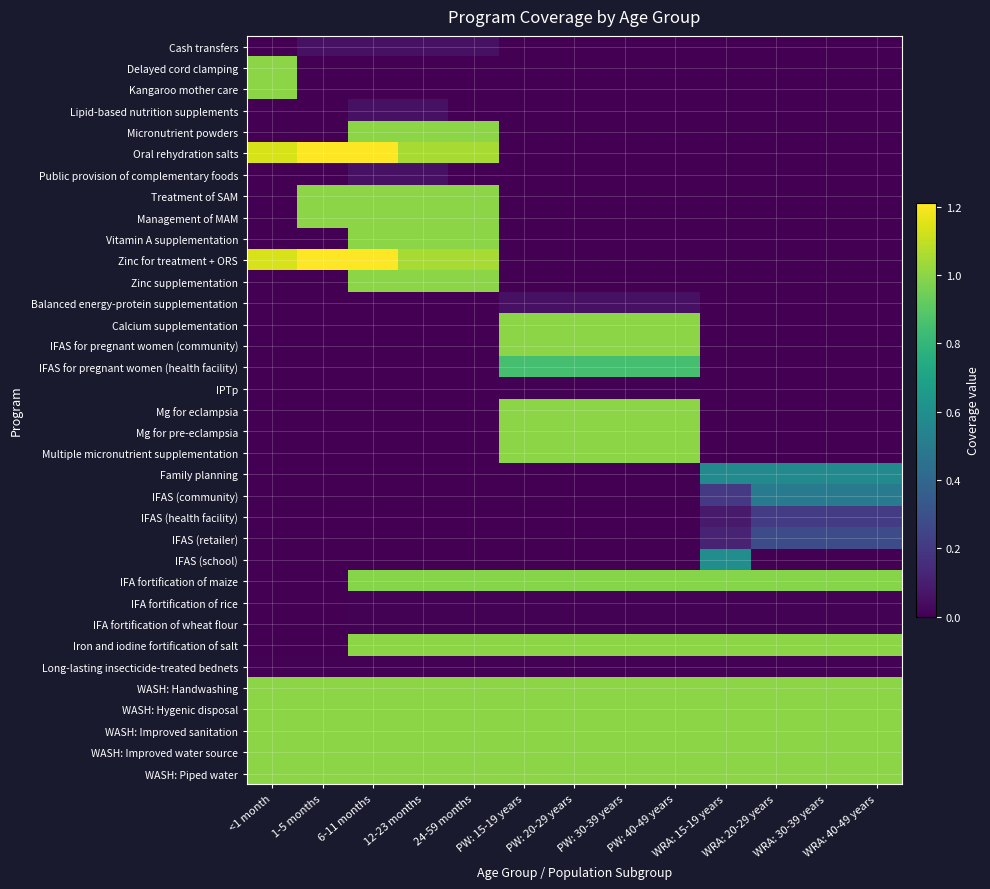

Which series changed the most between 24-59 months and PW: 15-19 years?

Oral rehydration salts